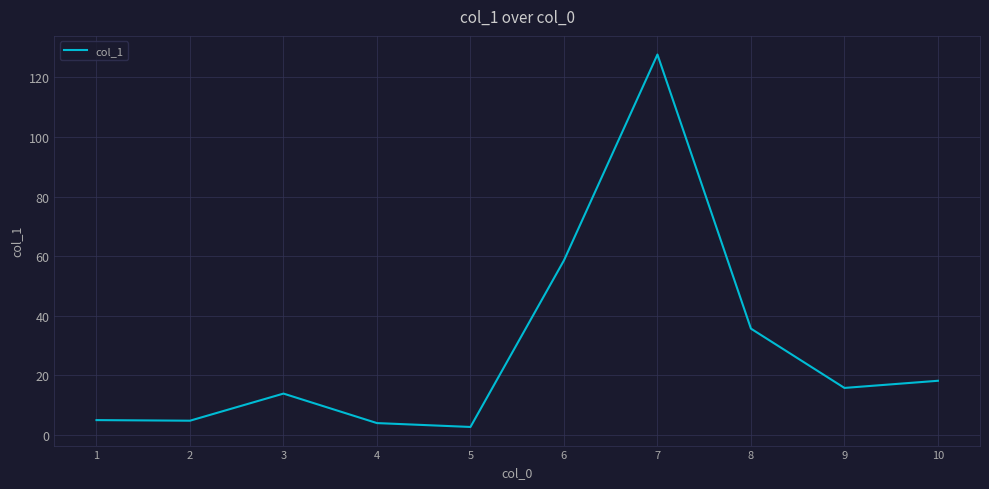

Is it true that the value at 8 is 35.7?

True